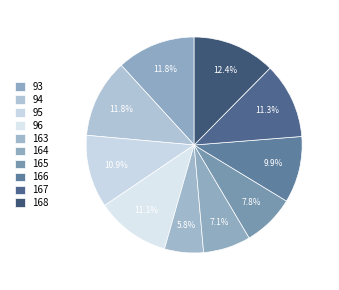

Approximately how many times larger is the value at 93 compared to 165?

1.5